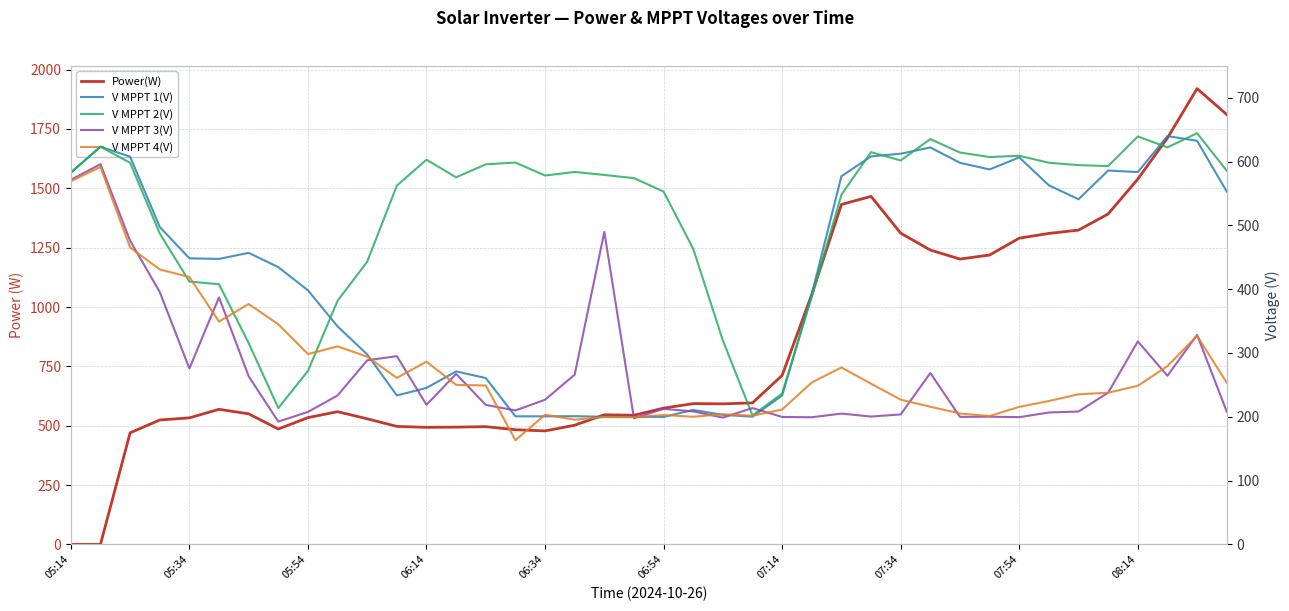

Which series ends up on top after the final intersection of Power(W) and V MPPT 3(V)?

Power(W)